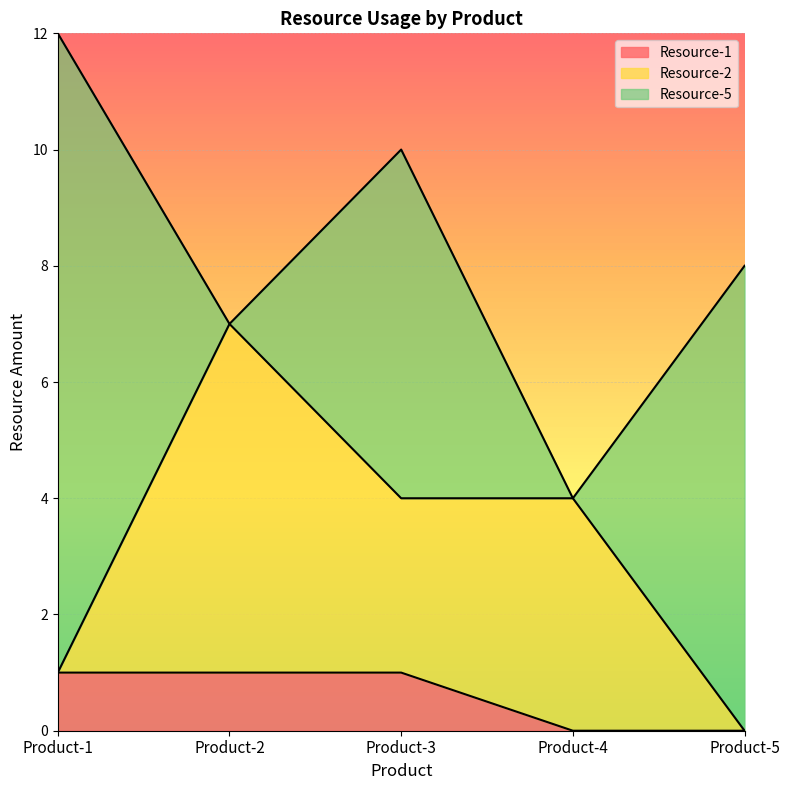

What is the total value across all series at Product-4?

4